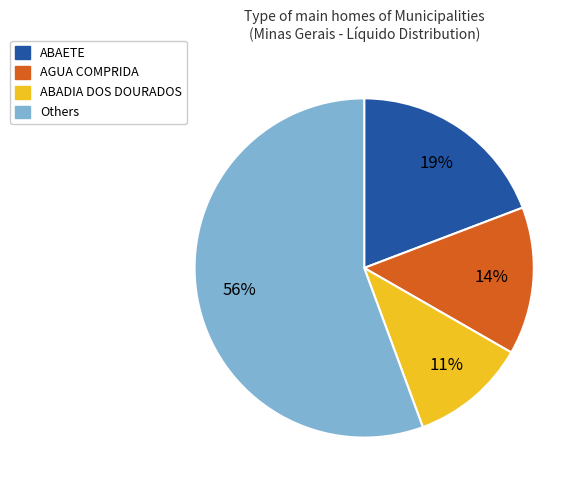

To the nearest percent, what is the average slice percentage?

25%